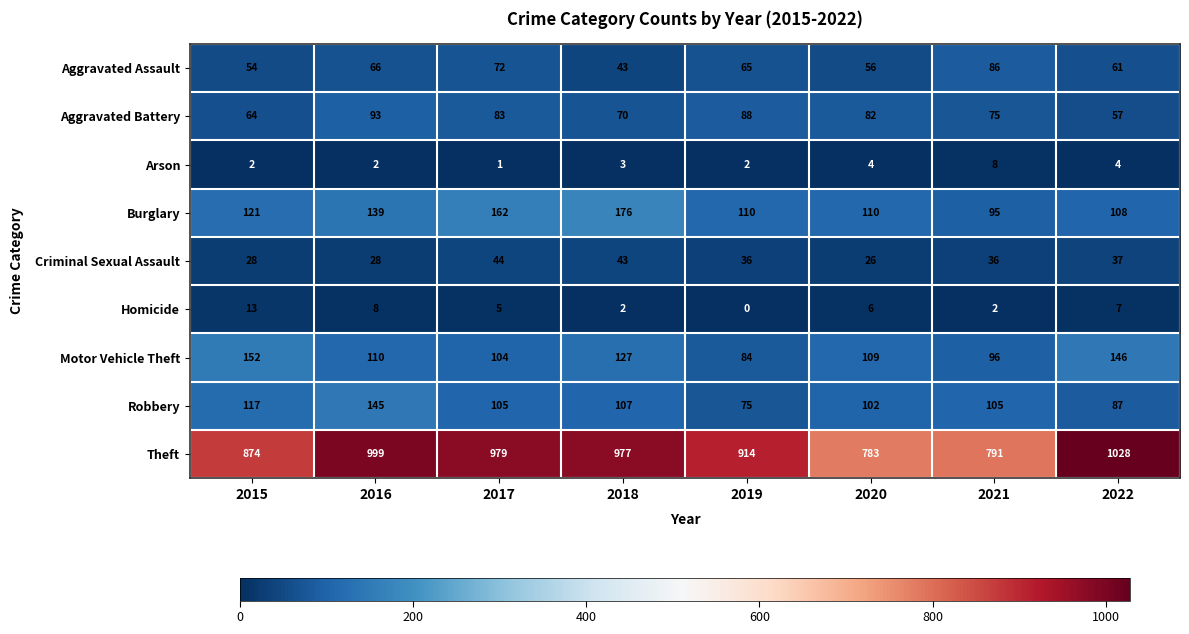

At how many categories does at least one series exceed 588?

8